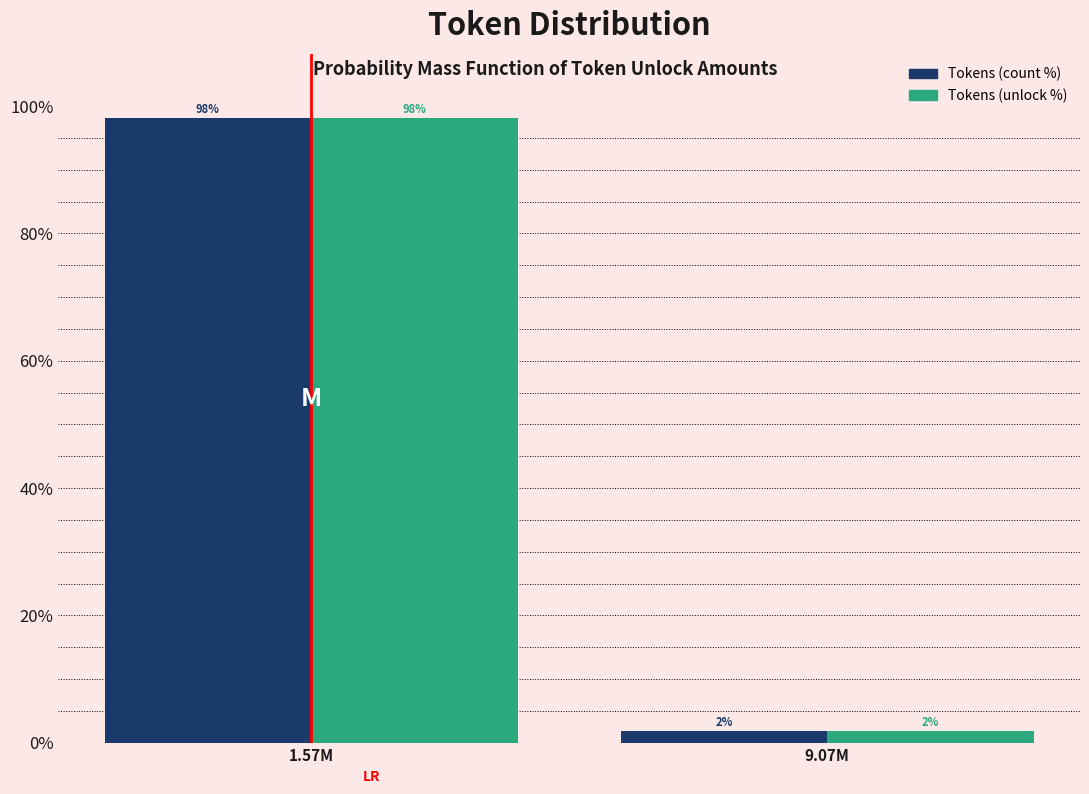

Rank the categories by Tokens (count %) value from lowest to highest.

9.07M, 1.57M